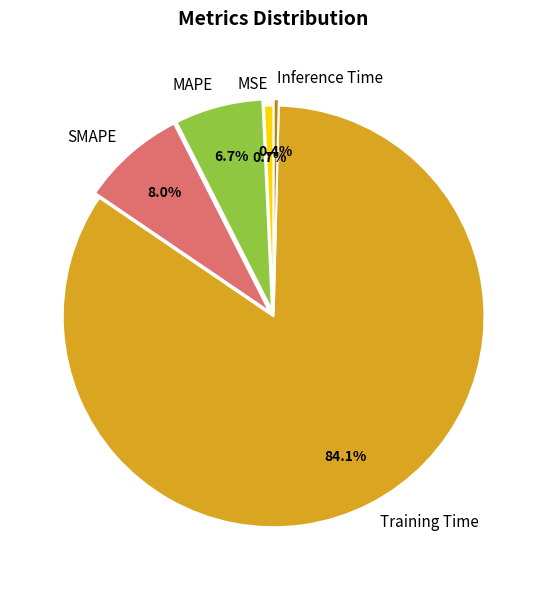

True or false: SMAPE accounts for 18% of the total.

False